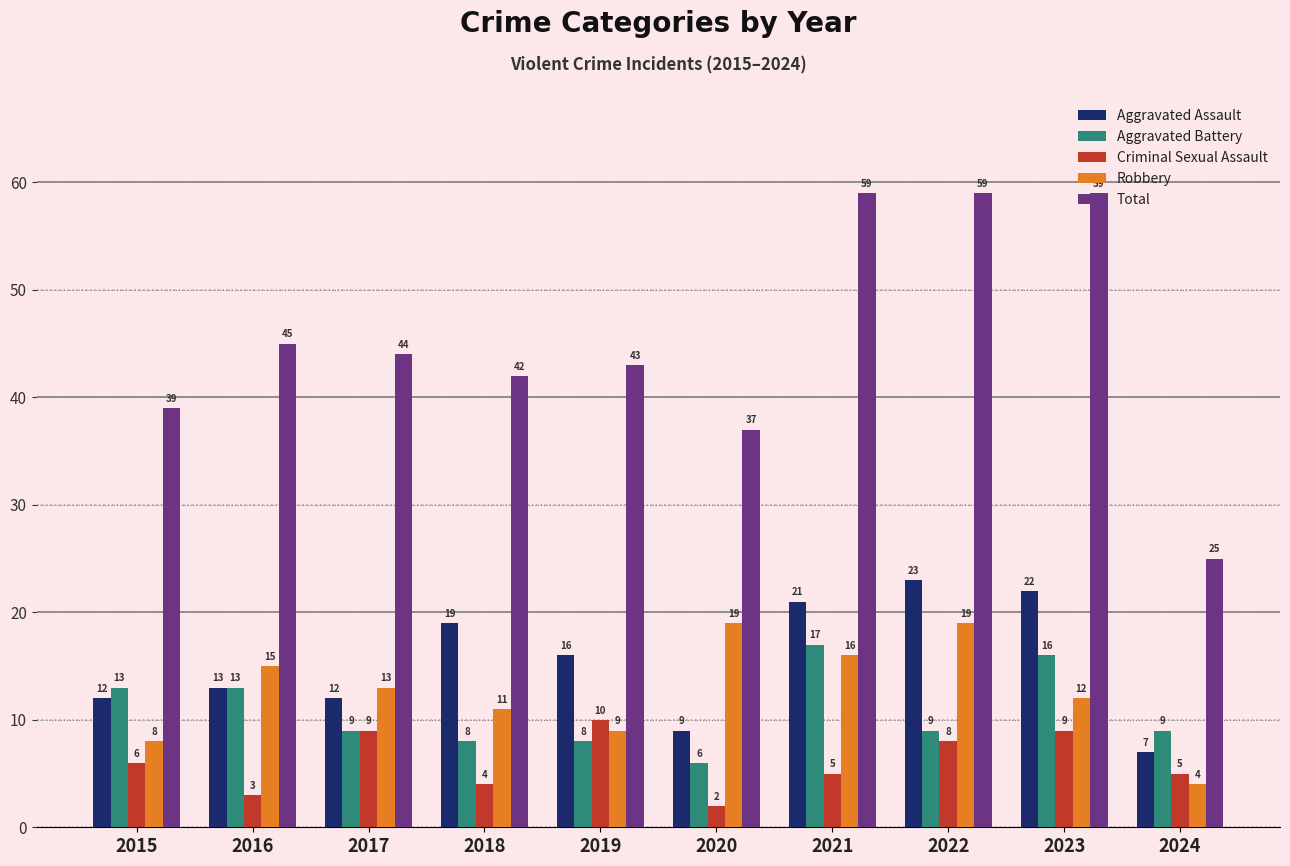

Reading left to right, transcribe all the data shown in this chart.

Aggravated Assault: 12	13	12	19	16	9	21	23	22	7
Aggravated Battery: 13	13	9	8	8	6	17	9	16	9
Criminal Sexual Assault: 6	3	9	4	10	2	5	8	9	5
Robbery: 8	15	13	11	9	19	16	19	12	4
Total: 39	45	44	42	43	37	59	59	59	25